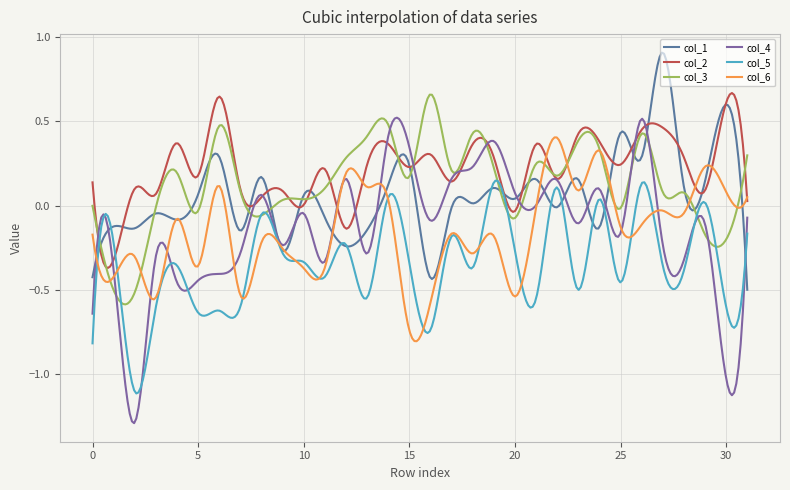

Which series has the widest spread of values?

col_4